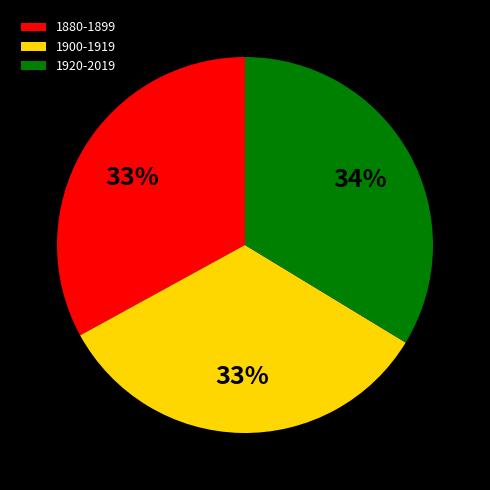

True or false: 1880-1899 accounts for 24% of the total.

False